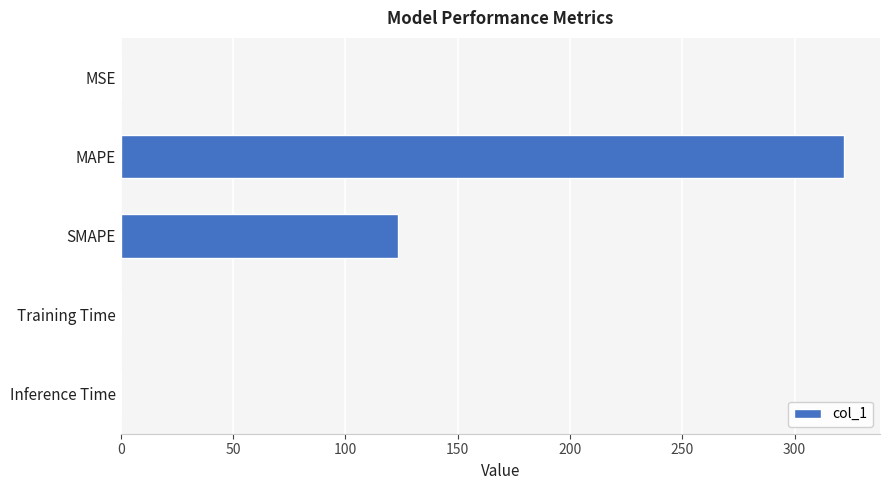

True or false: the data shows 217.7 at SMAPE.

False